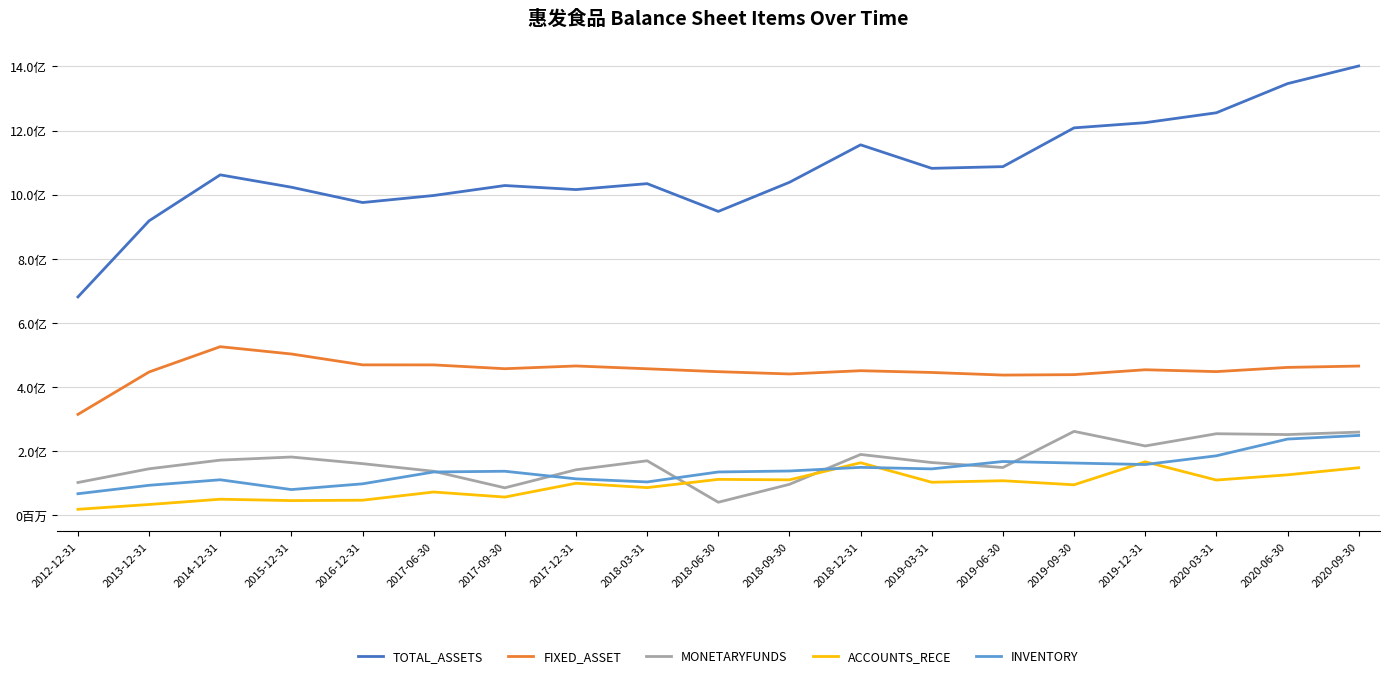

Is the value of ACCOUNTS_RECE at 2019-12-31 greater than the value of FIXED_ASSET at 2019-03-31?

No